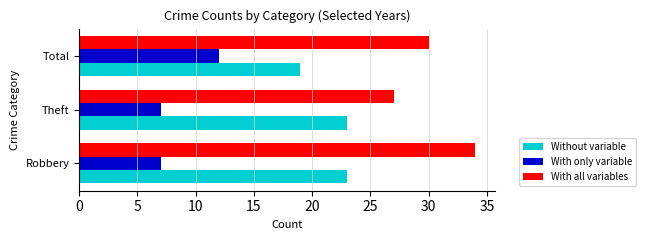

Is it true that With all variables equals 42 at Total?

False